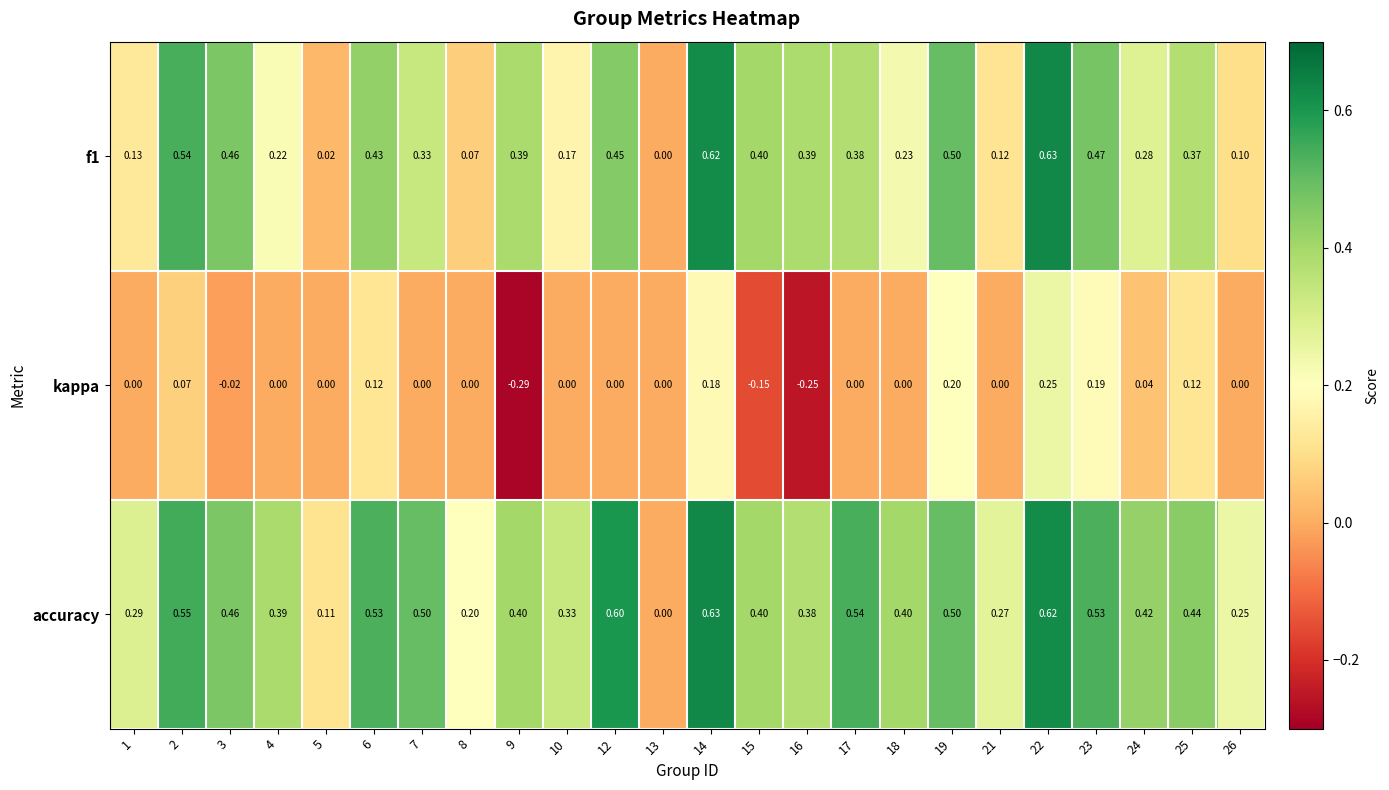

Is the value of f1 at 24 greater than the value of kappa at 1?

Yes